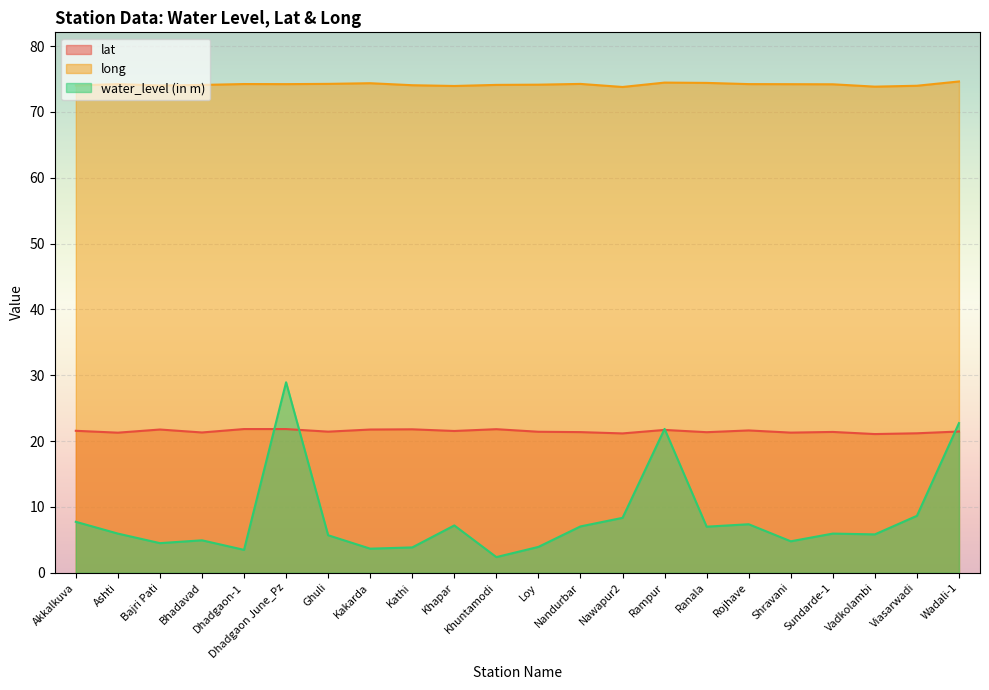

What is the greatest value displayed?

74.6